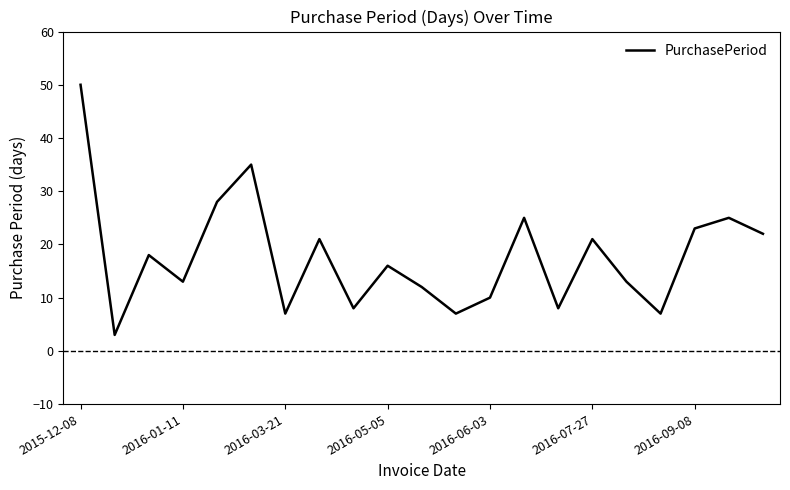

What is the greatest value displayed?

50